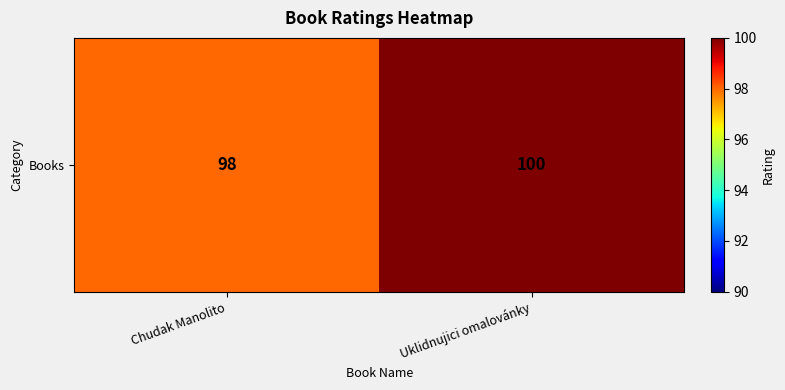

Reading right to left, list all the values displayed in this chart.

Uklidnujici omalovánky=100	Chudak Manolito=98